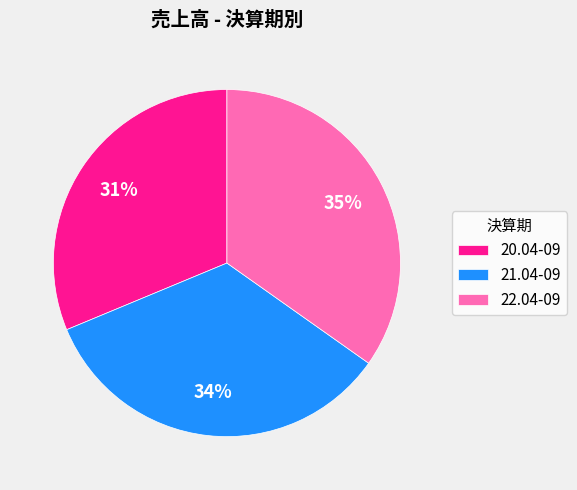

Combined, do 20.04-09 and 22.04-09 account for over 50%?

Yes